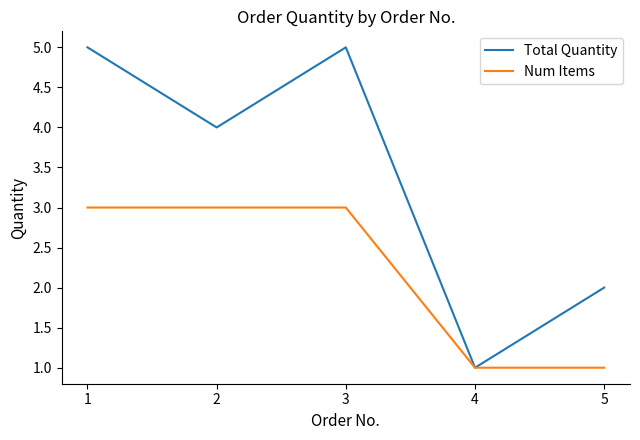

True or false: Total Quantity has a value of 5 at 3.

True